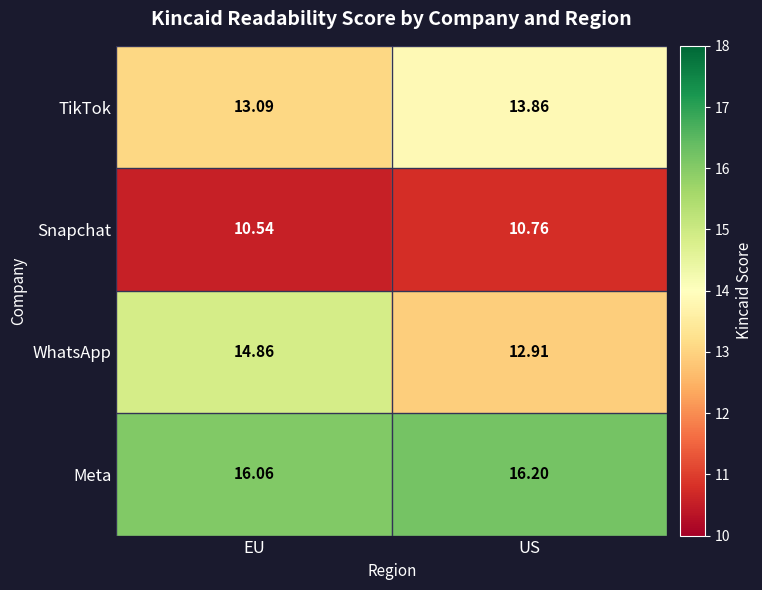

Which category has the lowest value in the Meta series?

EU